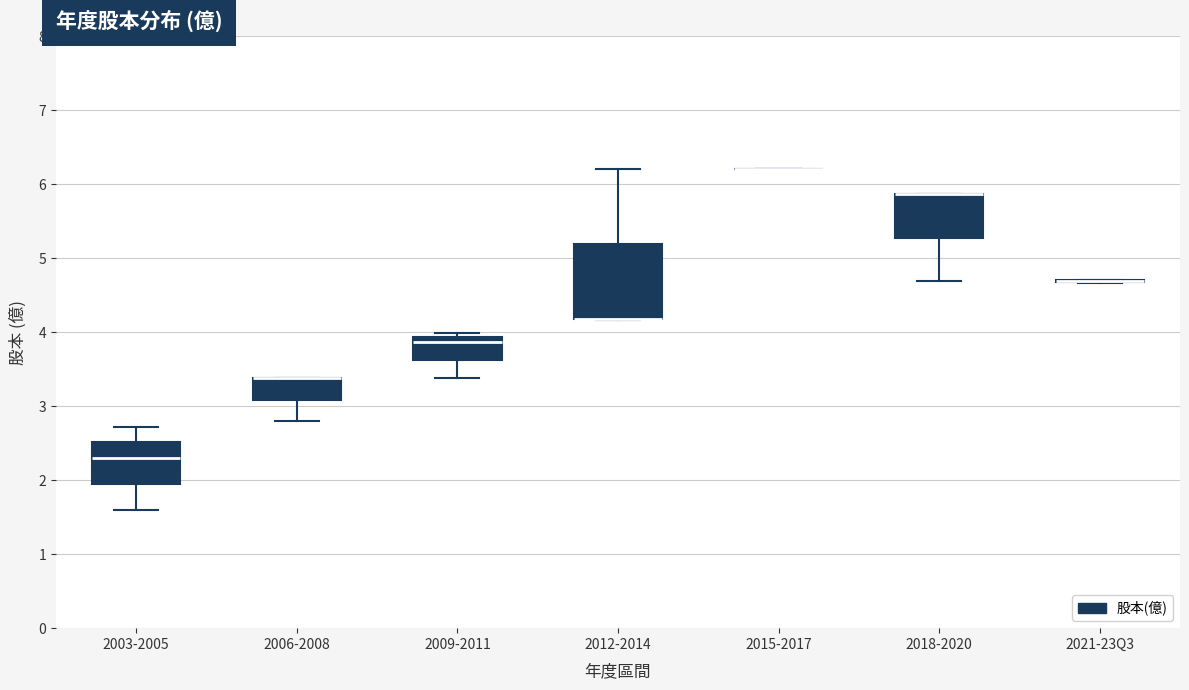

Reading left to right, read every box against the y-axis: the position of its median line, the range the box covers, and the ends of its whiskers. The values are not printed on the chart, so give them approximately, as read against the axis.

2003-2005: median 2.3, box 2.0 to 2.5, whiskers 1.6 to 2.7
2006-2008: median 3.4 (drawn on the box's upper edge), box 3.1 to 3.4, whiskers 2.8 to 3.4
2009-2011: median 3.9 (just below the box's upper edge), box 3.6 to 3.9, whiskers 3.4 to 4.0
2012-2014: median 4.2 (drawn on the box's lower edge), box 4.2 to 5.2, whiskers 4.2 to 6.2
2015-2017: box collapsed to a line at 6.2, whiskers 6.2 to 6.2
2018-2020: median 5.9 (drawn on the box's upper edge), box 5.3 to 5.9, whiskers 4.7 to 5.9
2021-23Q3: box collapsed to a line at 4.7, whiskers 4.7 to 4.7